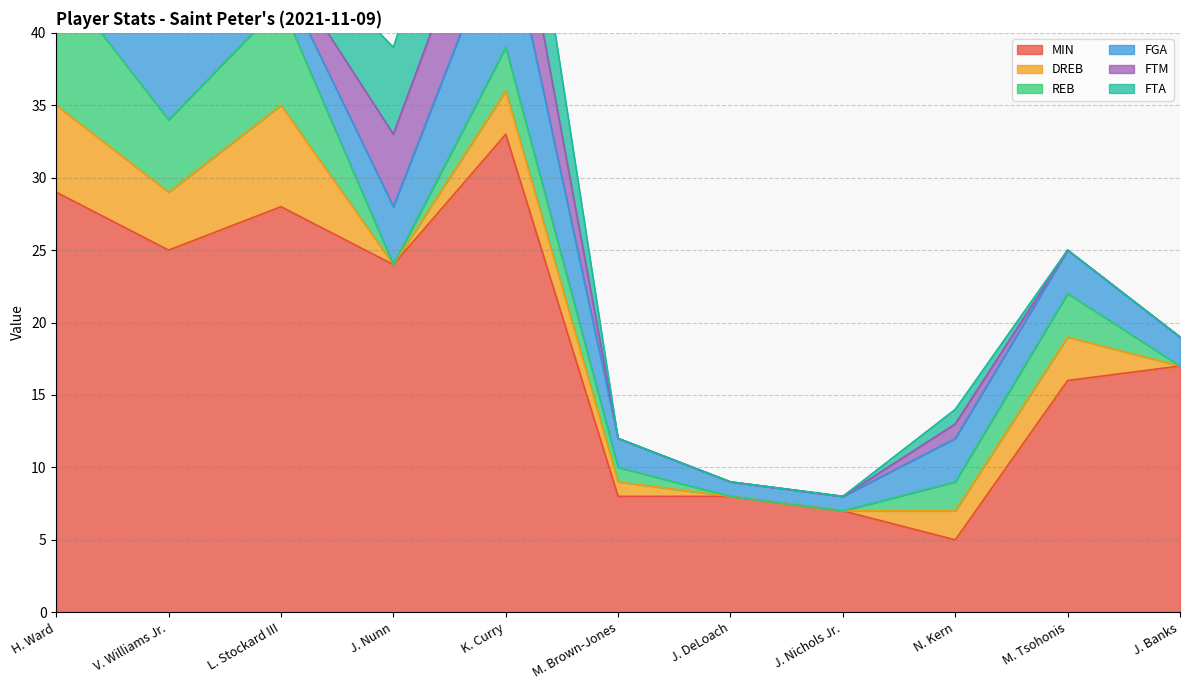

How many distinct data groups are displayed?

6